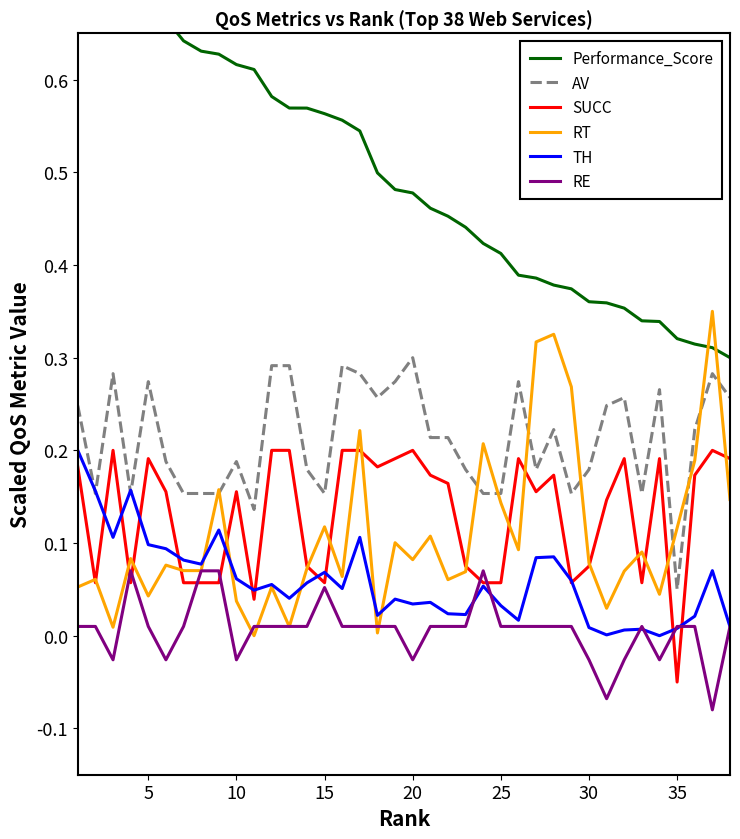

True or false: RE and AV intersect in this chart.

False